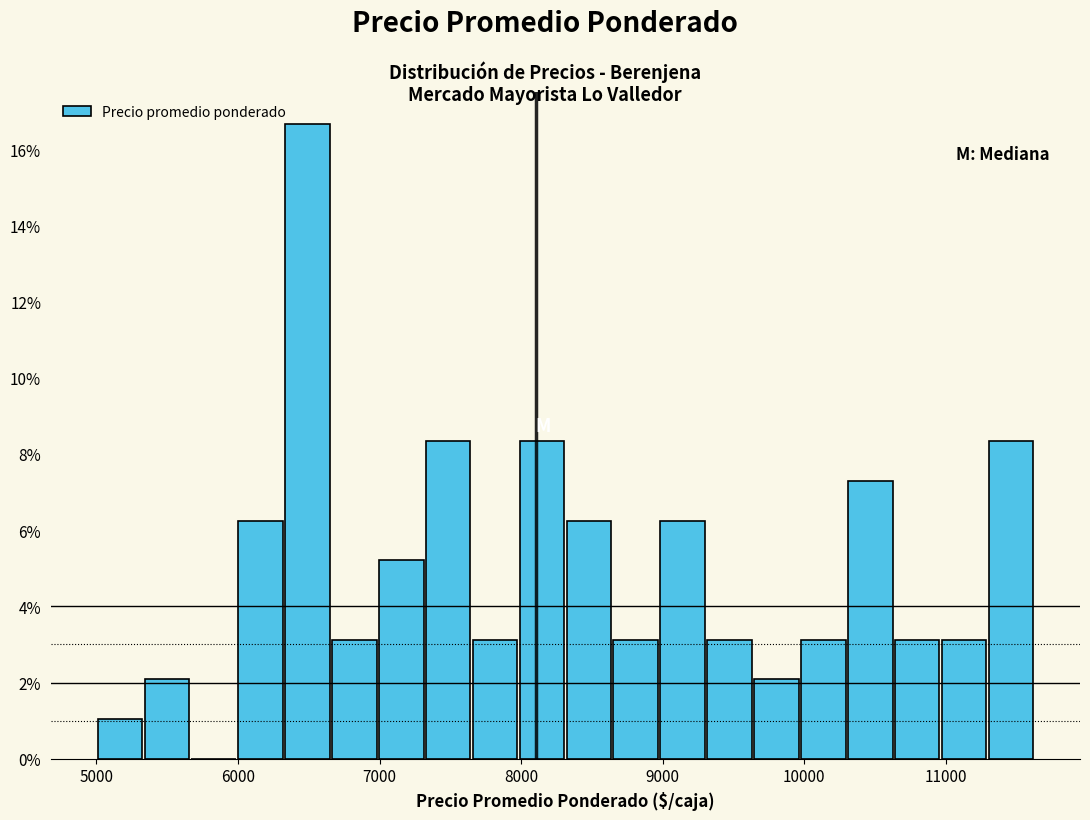

Read against the x-axis, roughly where is the centre of the tallest bar?

6500